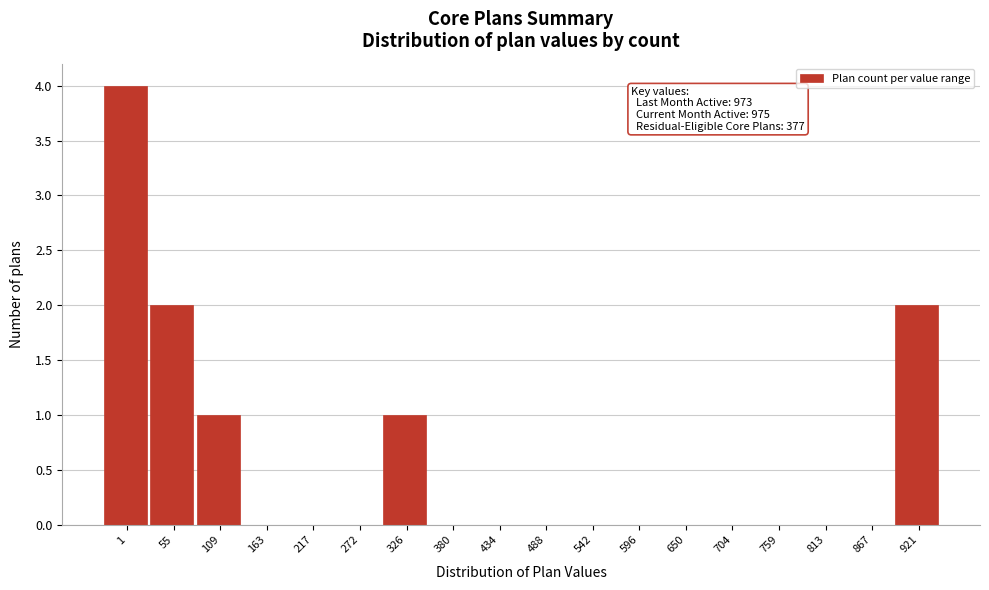

Reading left to right, transcribe all the data shown in this chart.

1=4	55=2	109=1	163=0	217=0	272=0	326=1	380=0	434=0	488=0	542=0	596=0	650=0	704=0	759=0	813=0	867=0	921=2